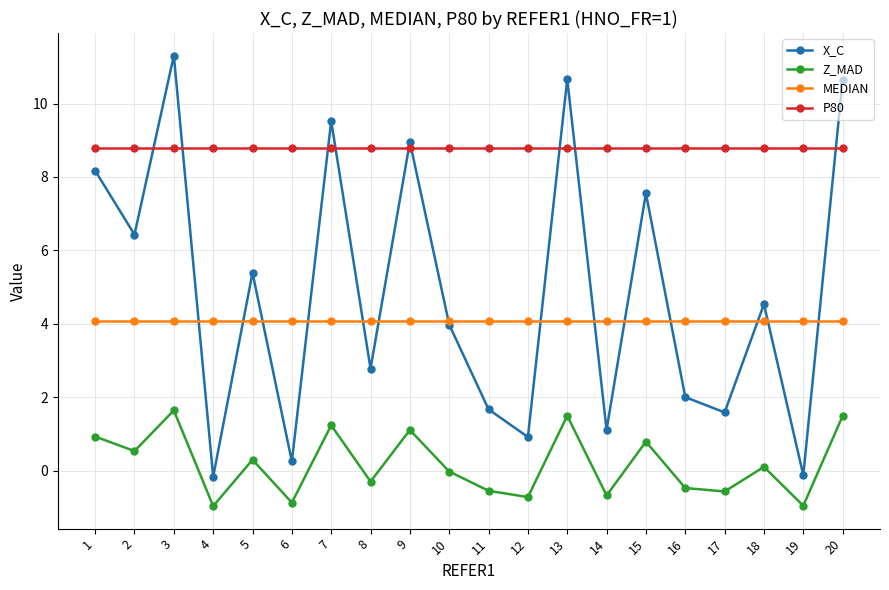

Rank the series at 2 from lowest to highest value.

Z_MAD, MEDIAN, X_C, P80